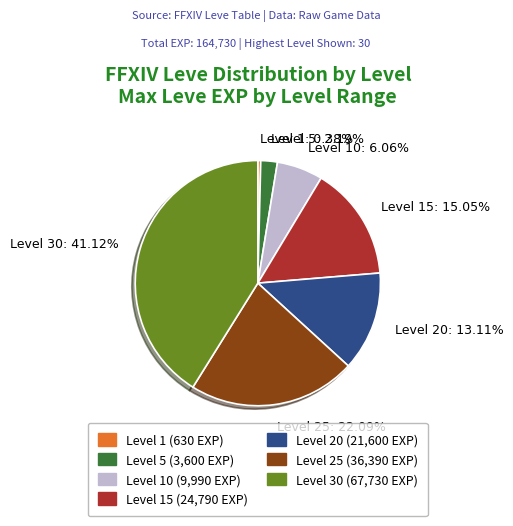

Rank the categories by value from lowest to highest.

Level 1, Level 5, Level 10, Level 20, Level 15, Level 25, Level 30